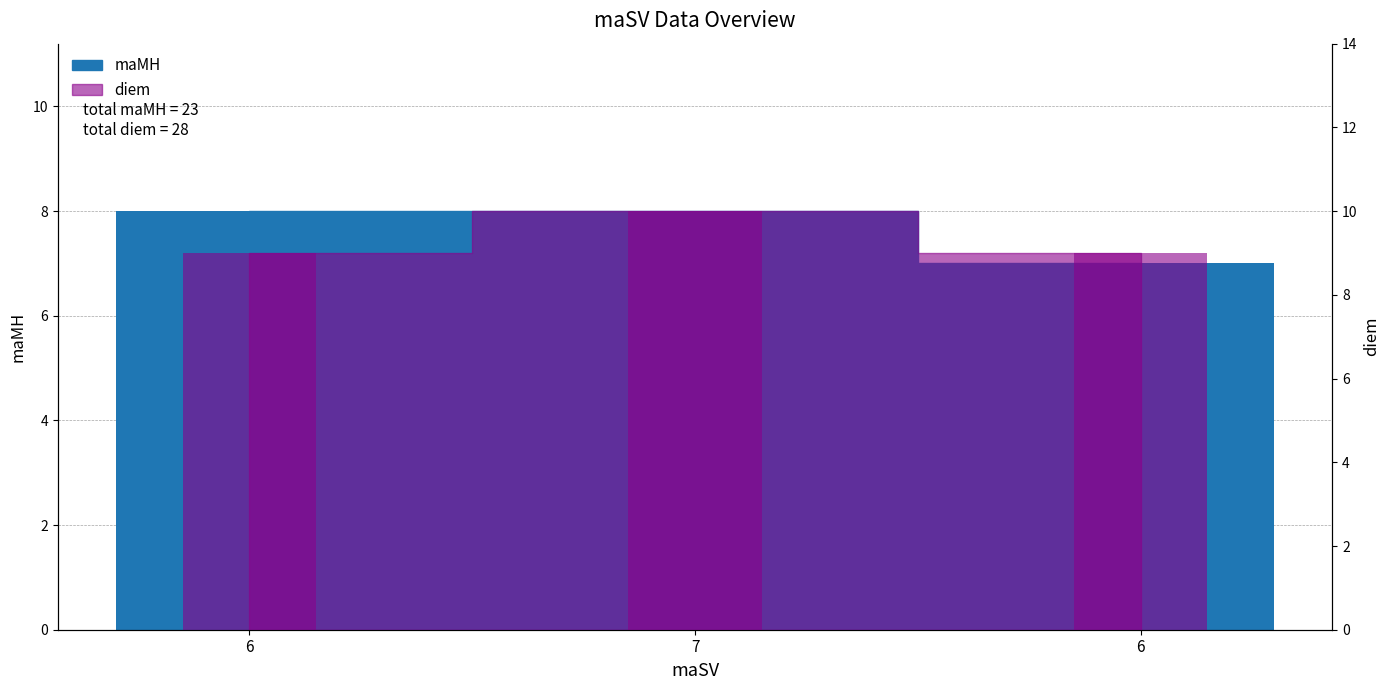

Reading right to left, list all the values displayed in this chart.

maMH: 6=7	7=8	6=8
diem: 6=9	7=10	6=9